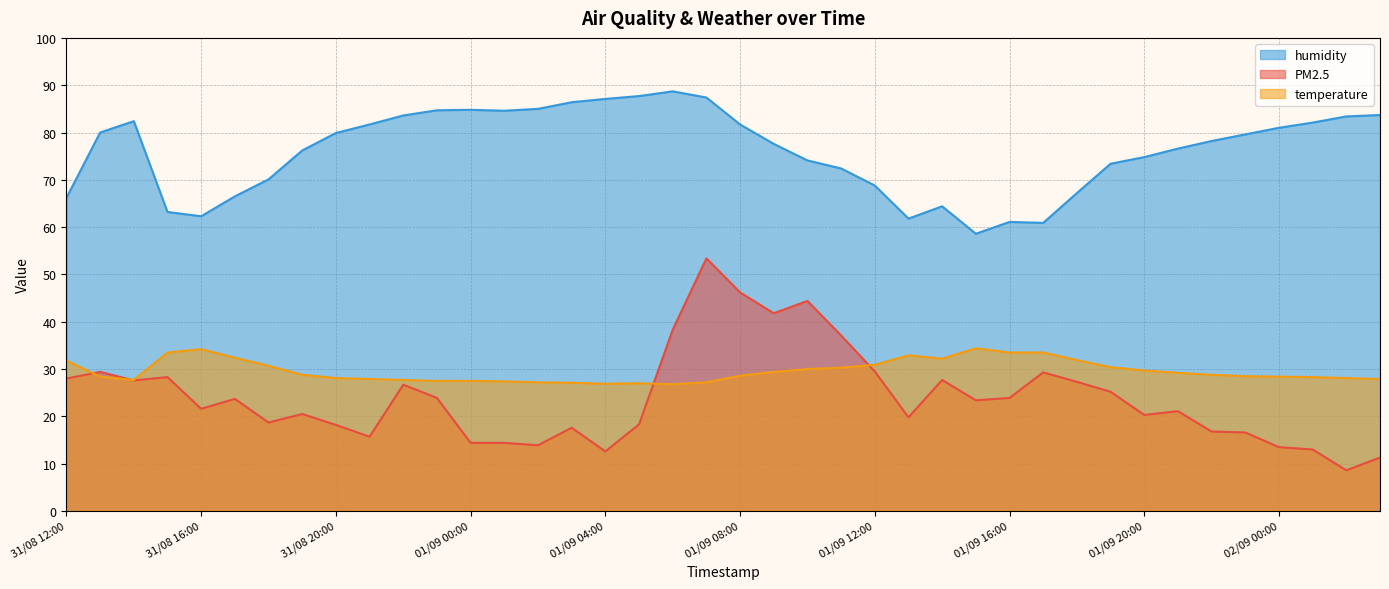

What is the sum of the humidity values at 01/09 15:00 and 01/09 18:00?

125.8